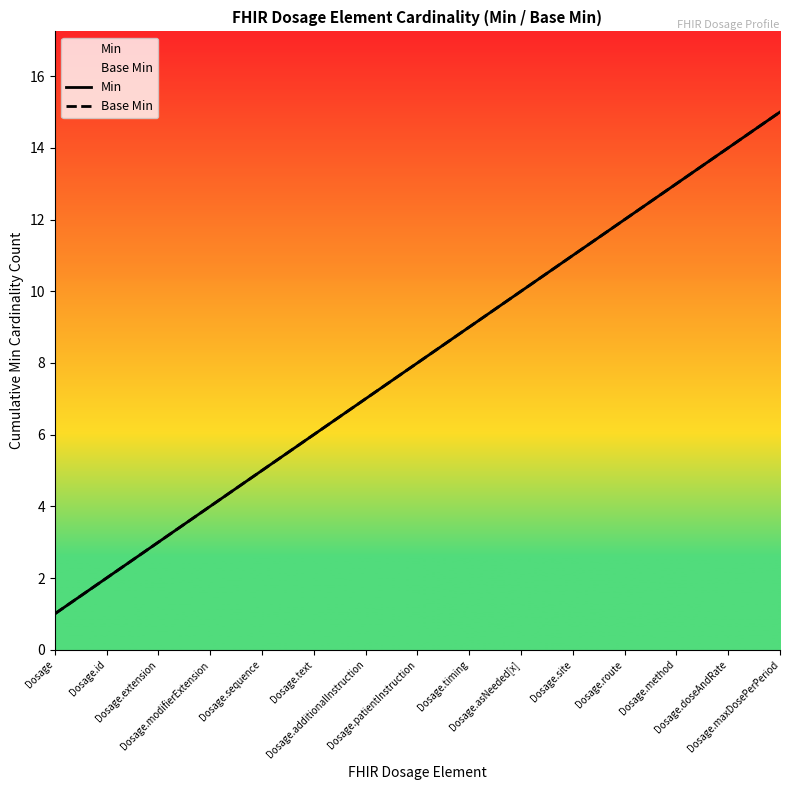

True or false: Base Min has more than 1 points higher than both neighbors.

False